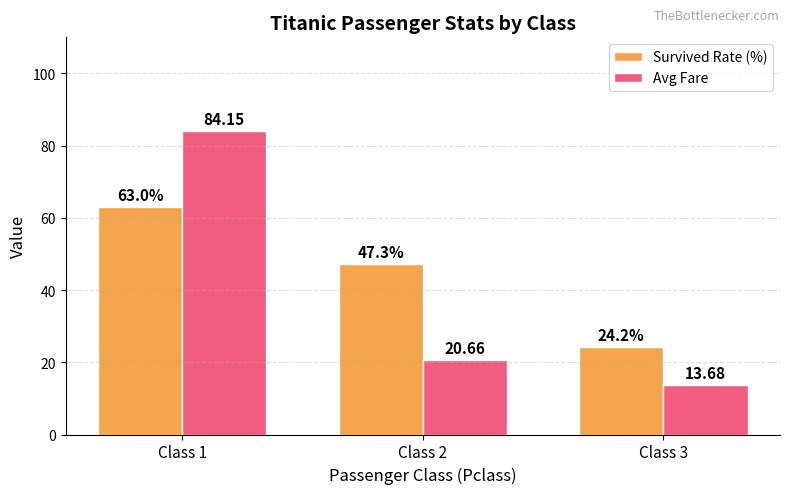

What is the total value across all series at Class 2?

67.9